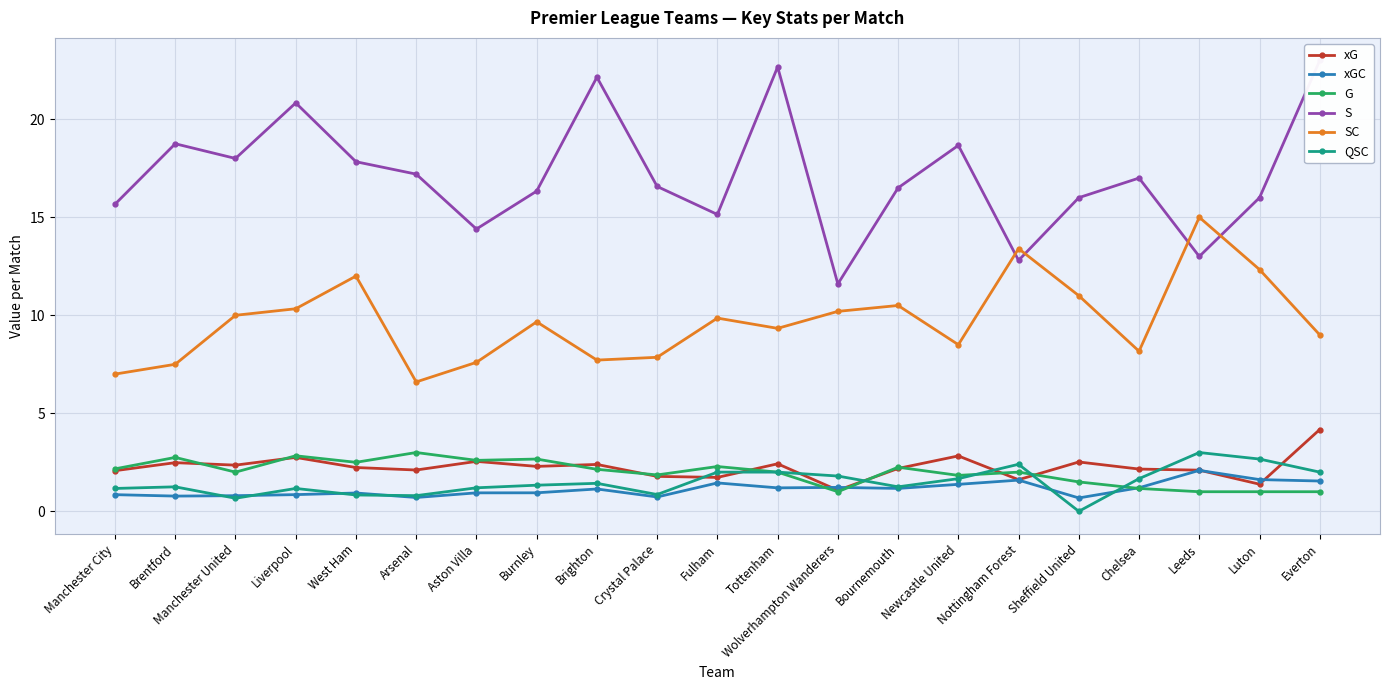

Which label corresponds to the smallest value in the chart?

Sheffield United